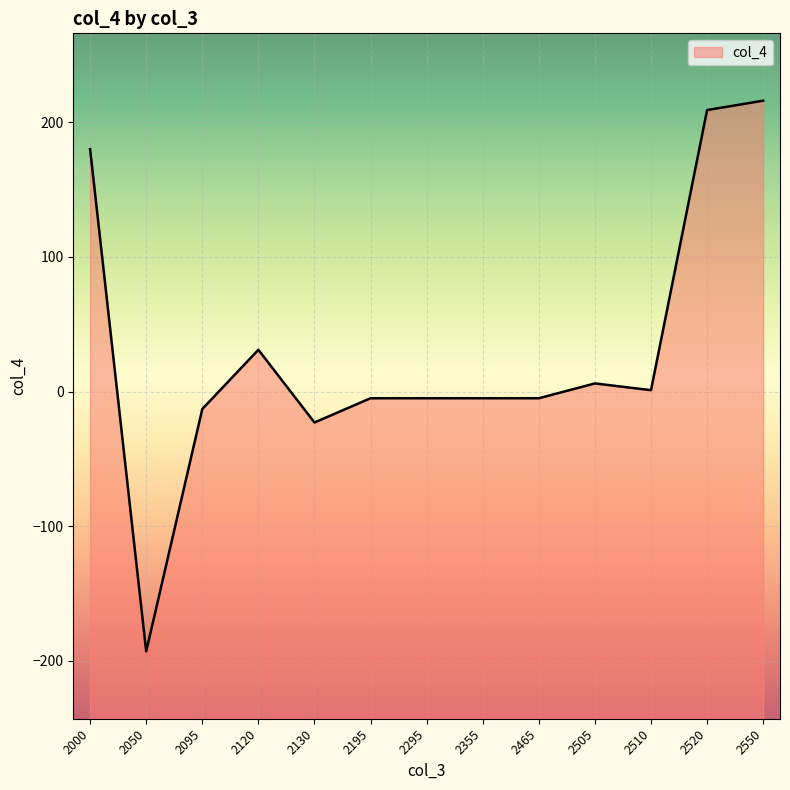

What is the minimum value shown in the chart?

-193